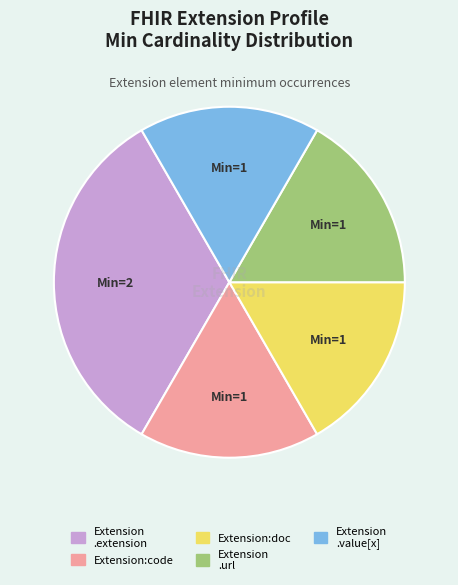

Is there a majority slice in this chart?

No